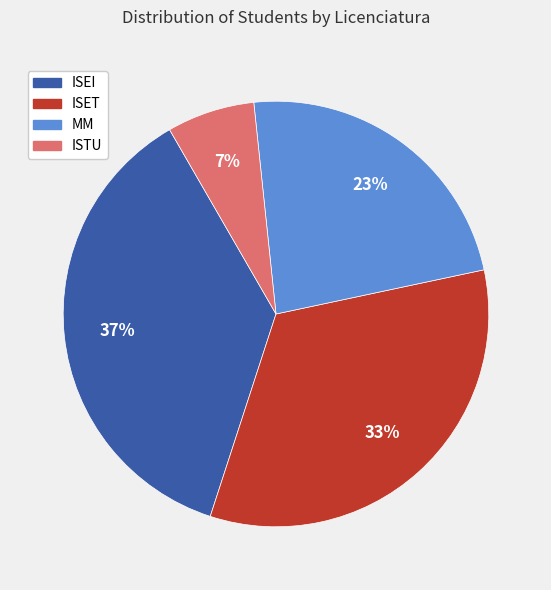

Is ISEI the majority of the pie?

No